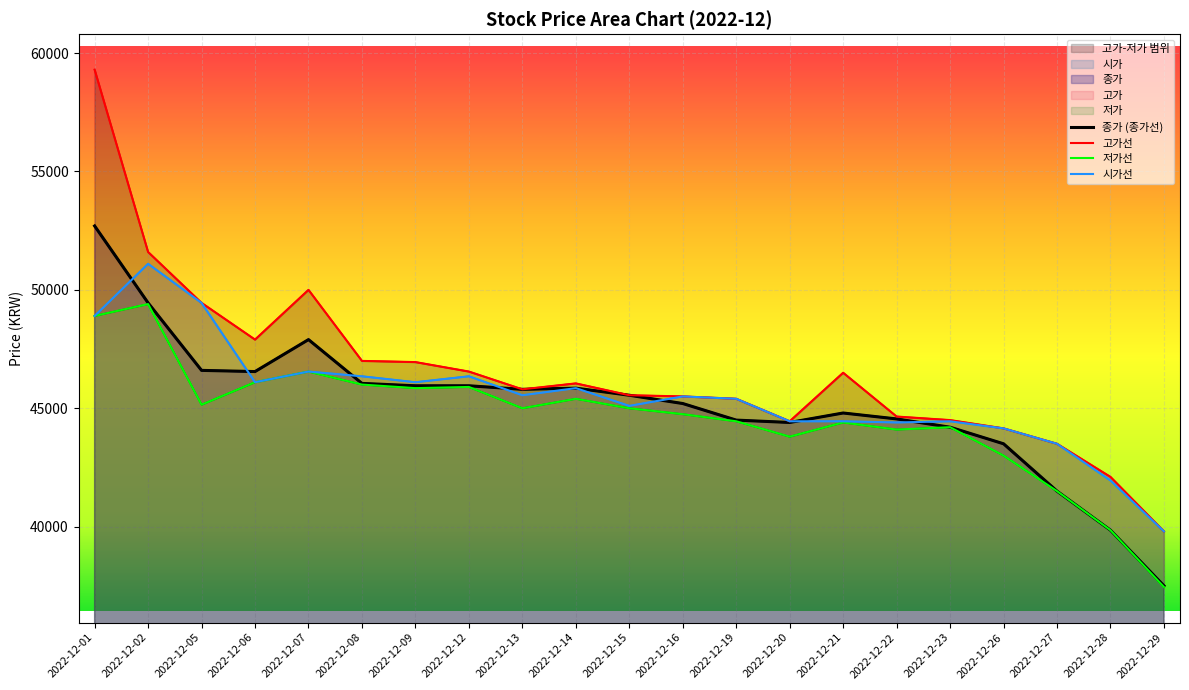

What is the sum of all 고가 values?

976700